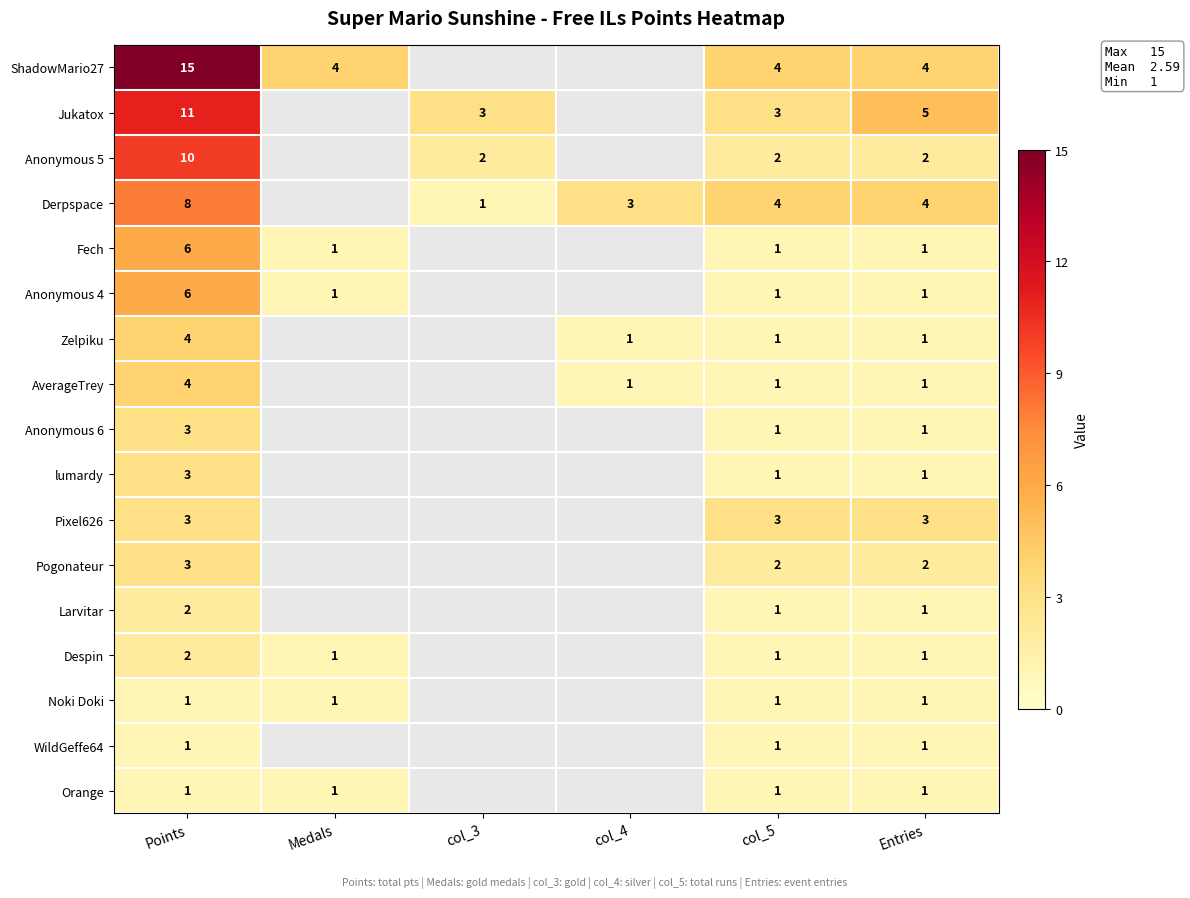

What is the difference between the highest and lowest values at col_5?

3